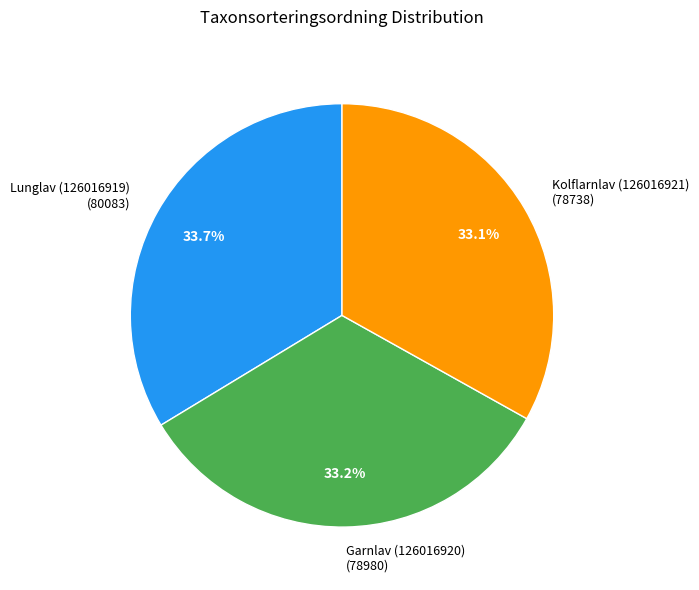

To the nearest percent, what is the average slice percentage?

33%